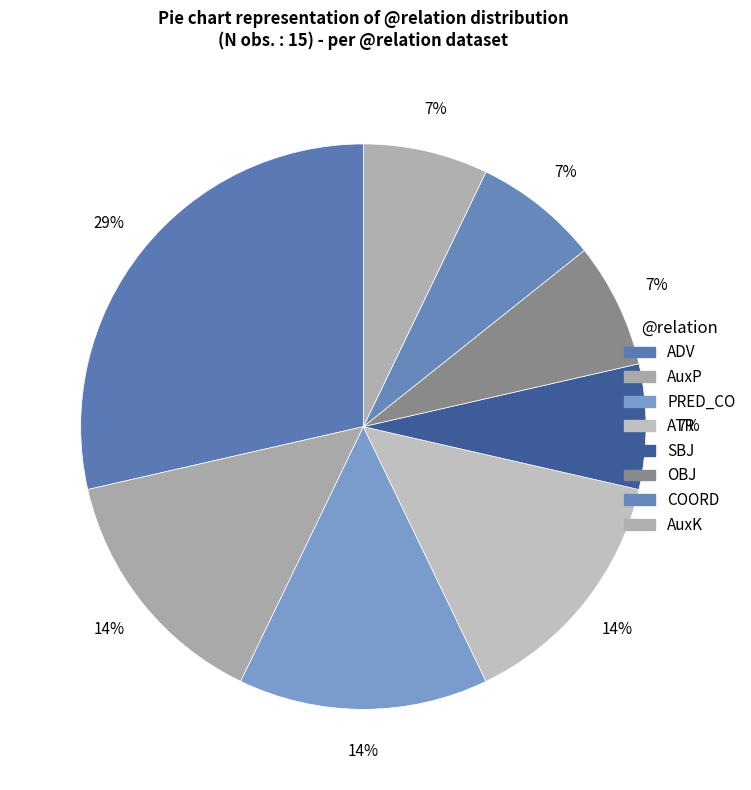

What is the ratio of the value at PRED_CO to the value at SBJ?

2.0